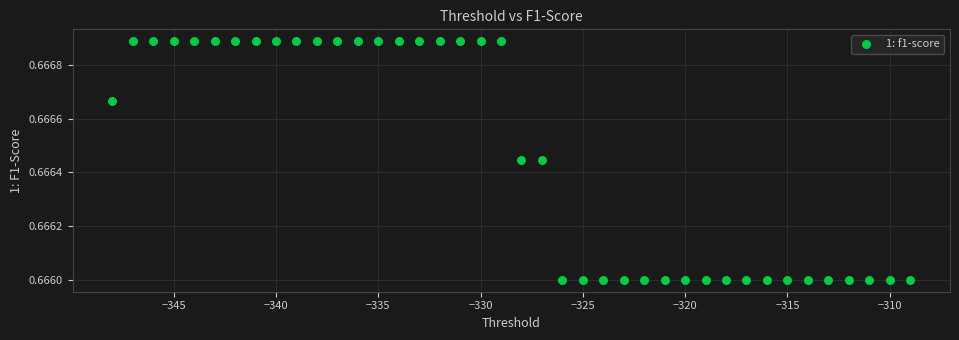

What is the range of X values (max minus min)?

39.0